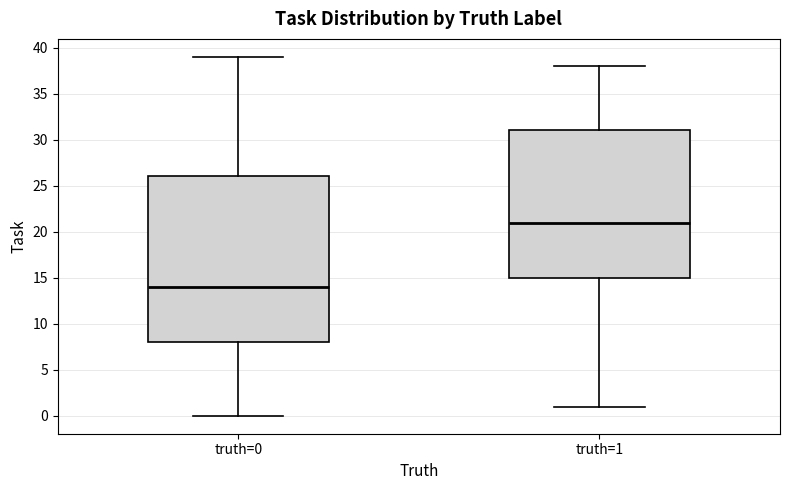

Comparing the boxes themselves (not the whiskers), which one is the tallest?

truth=0